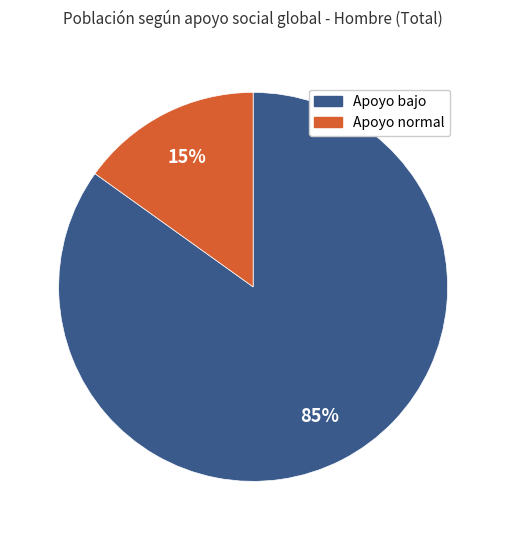

Is it true that Apoyo bajo is 85% of the pie?

True